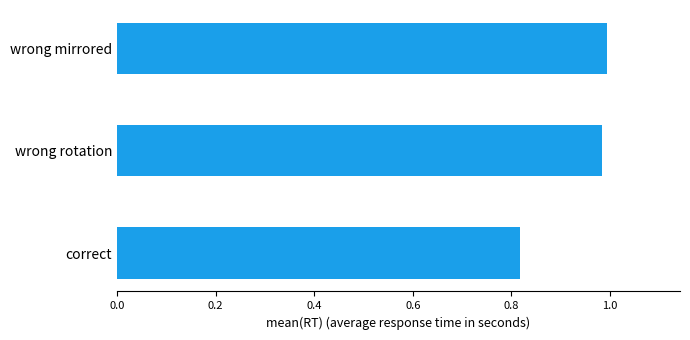

List the labels in order of value, smallest first.

correct, wrong rotation, wrong mirrored